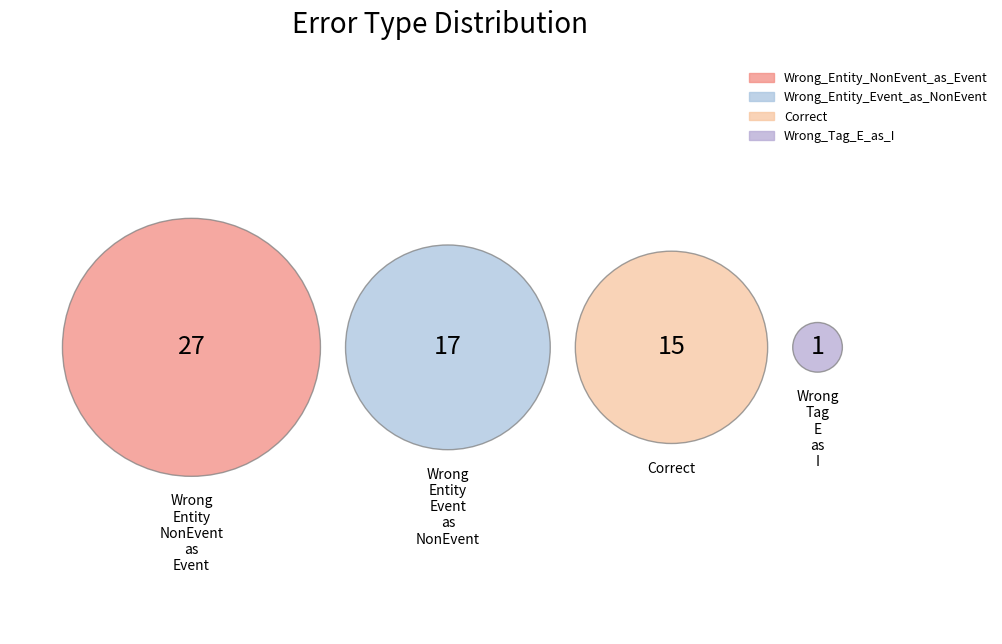

To the nearest percent, what percentage of the pie is Wrong_Tag_E_as_I?

2%